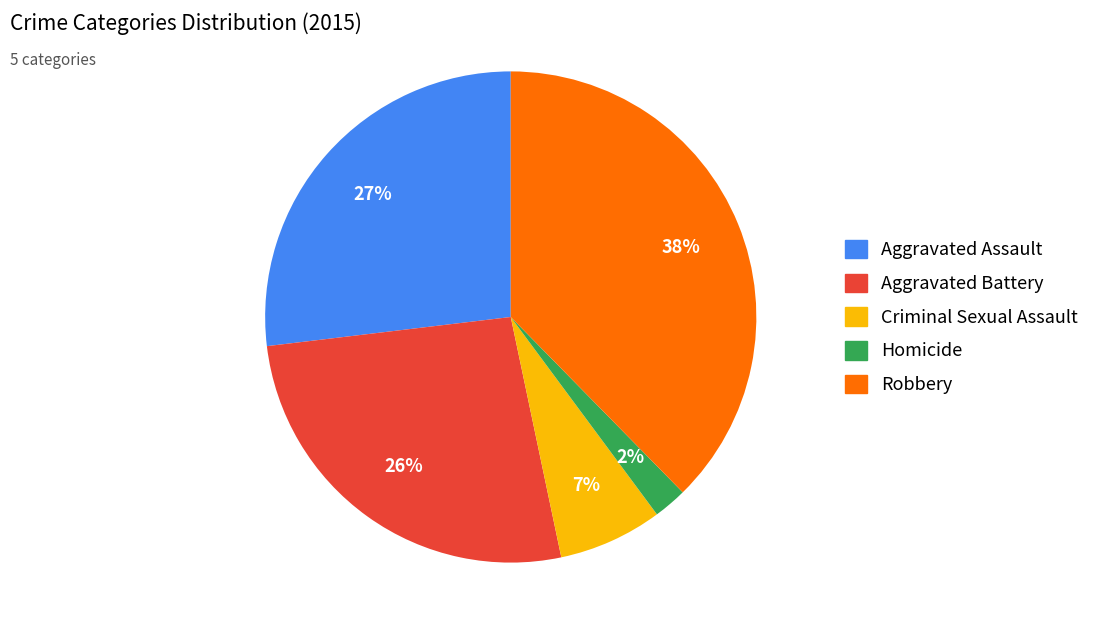

True or false: Criminal Sexual Assault accounts for 1% of the total.

False